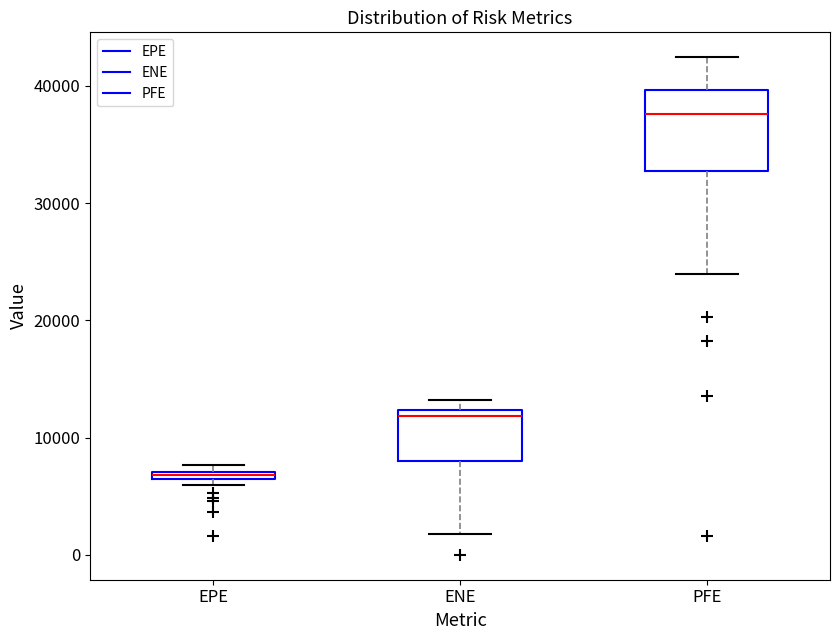

Where is the lower edge of the box for EPE on the y-axis? The values are not printed on the chart, so give them approximately, as read against the axis.

6000